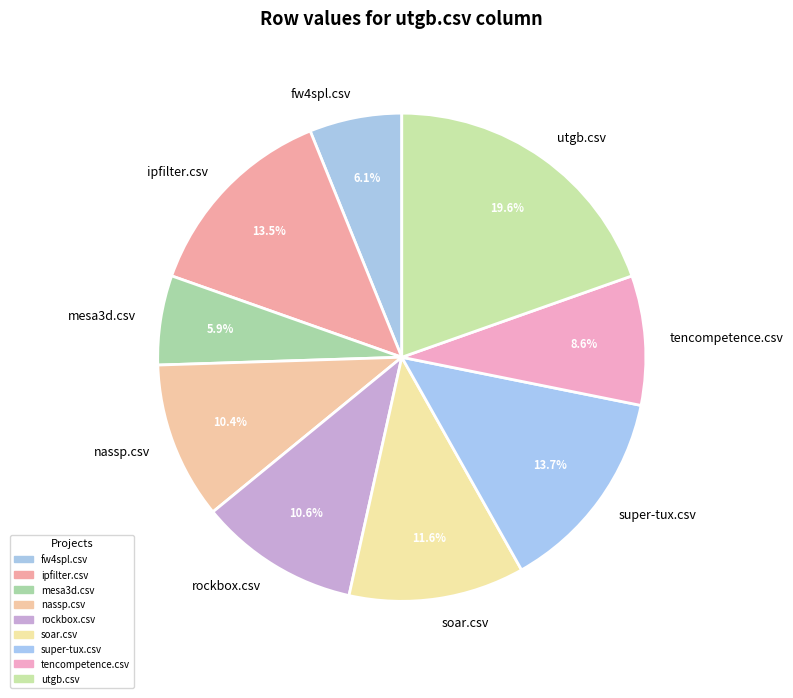

Combined, what portion of the pie is utgb.csv and fw4spl.csv?

25.7%